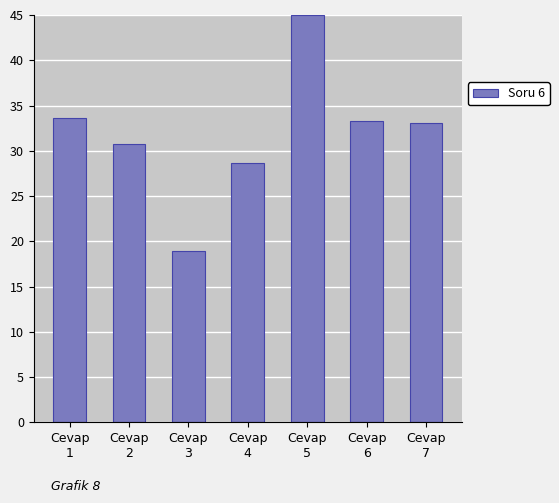

Does the chart contain stacked bars?

No